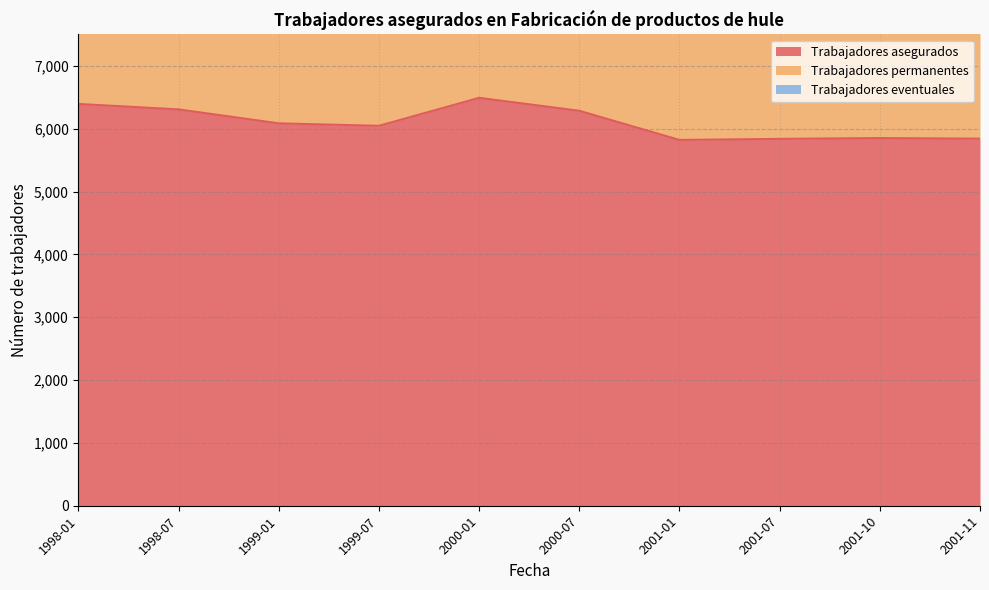

What is the maximum value for Trabajadores asegurados?

6491